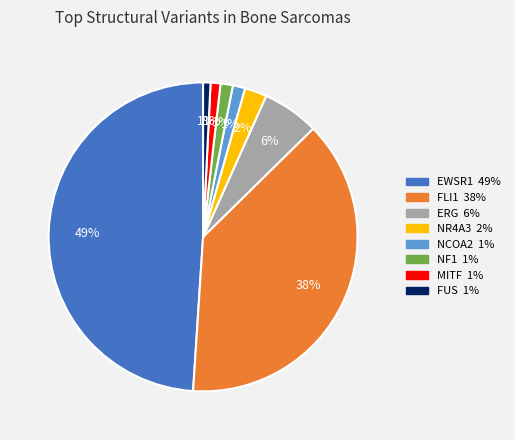

Which has a higher value, FUS or EWSR1?

EWSR1